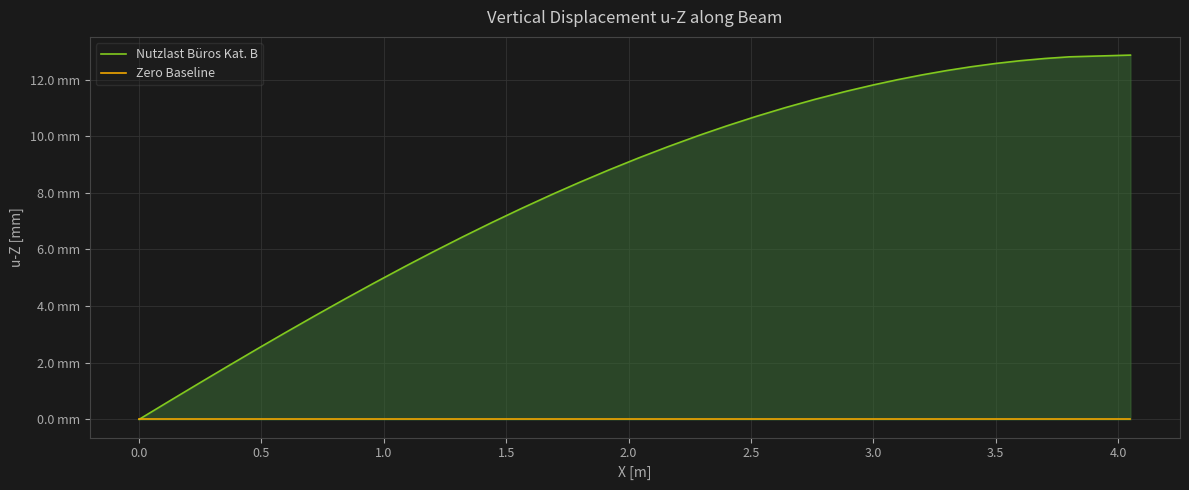

Which series has the largest range (max minus min)?

Nutzlast Büros Kat. B